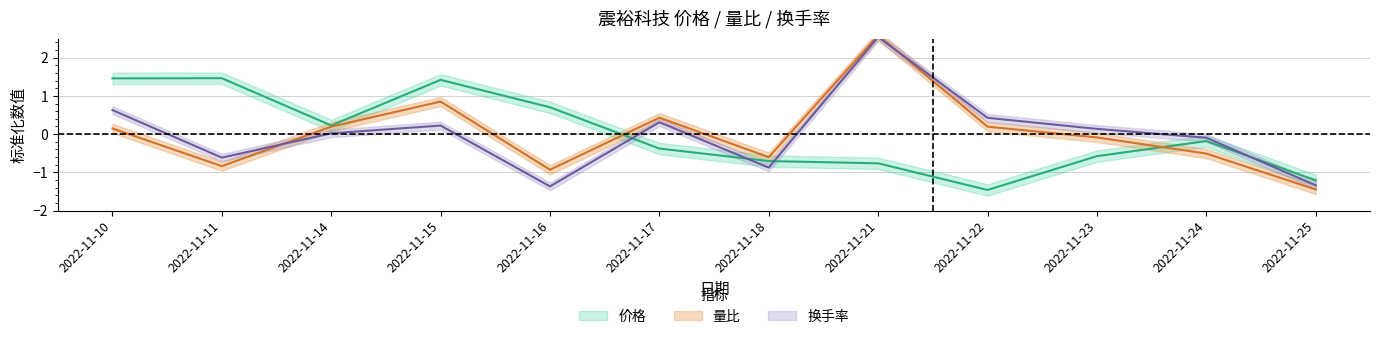

What is the minimum value for 换手率?

-1.4